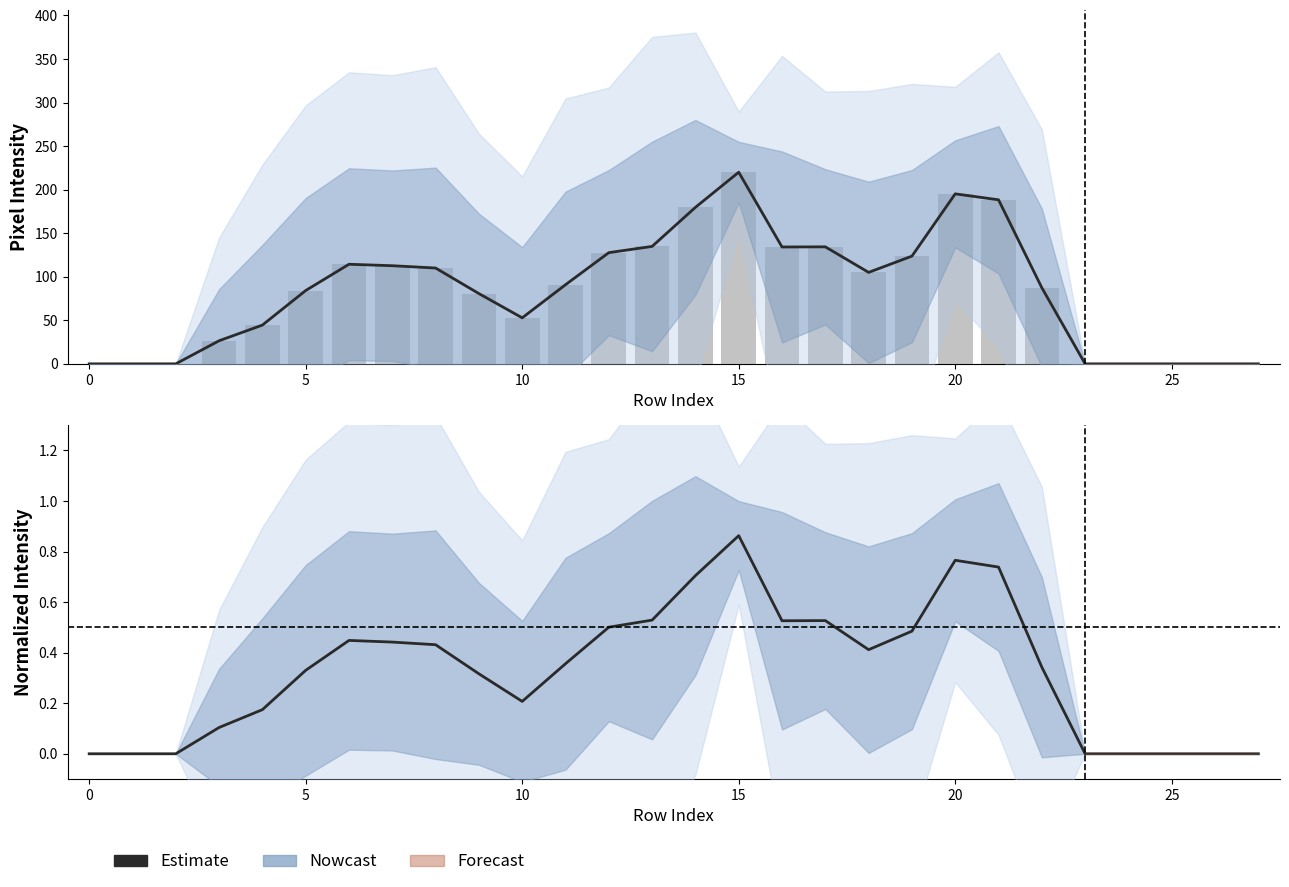

What is the difference between the maximum and minimum values in the Estimate series?

0.9